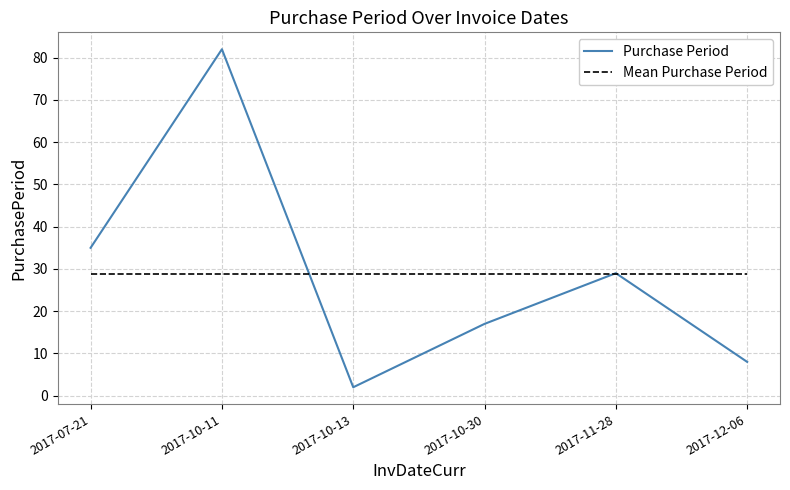

Between 2017-10-13 and 2017-12-06, which series saw the biggest shift?

Purchase Period